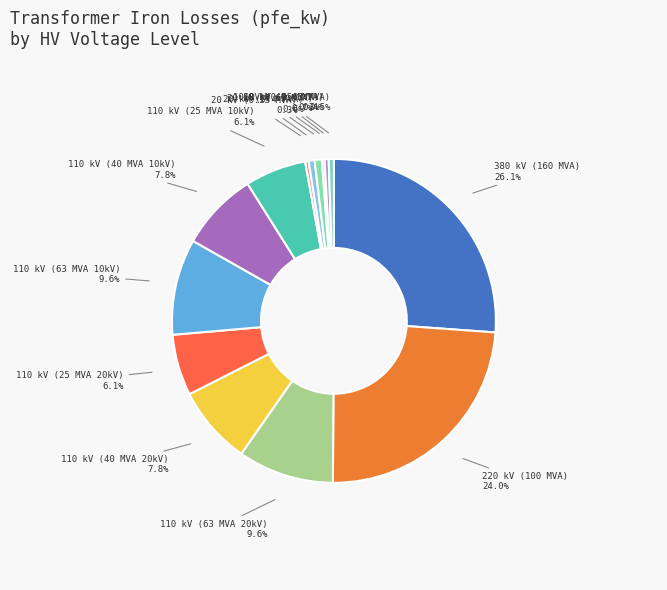

Is the sum of 20 kV (0.25 MVA) and 220 kV (100 MVA) greater than half?

No